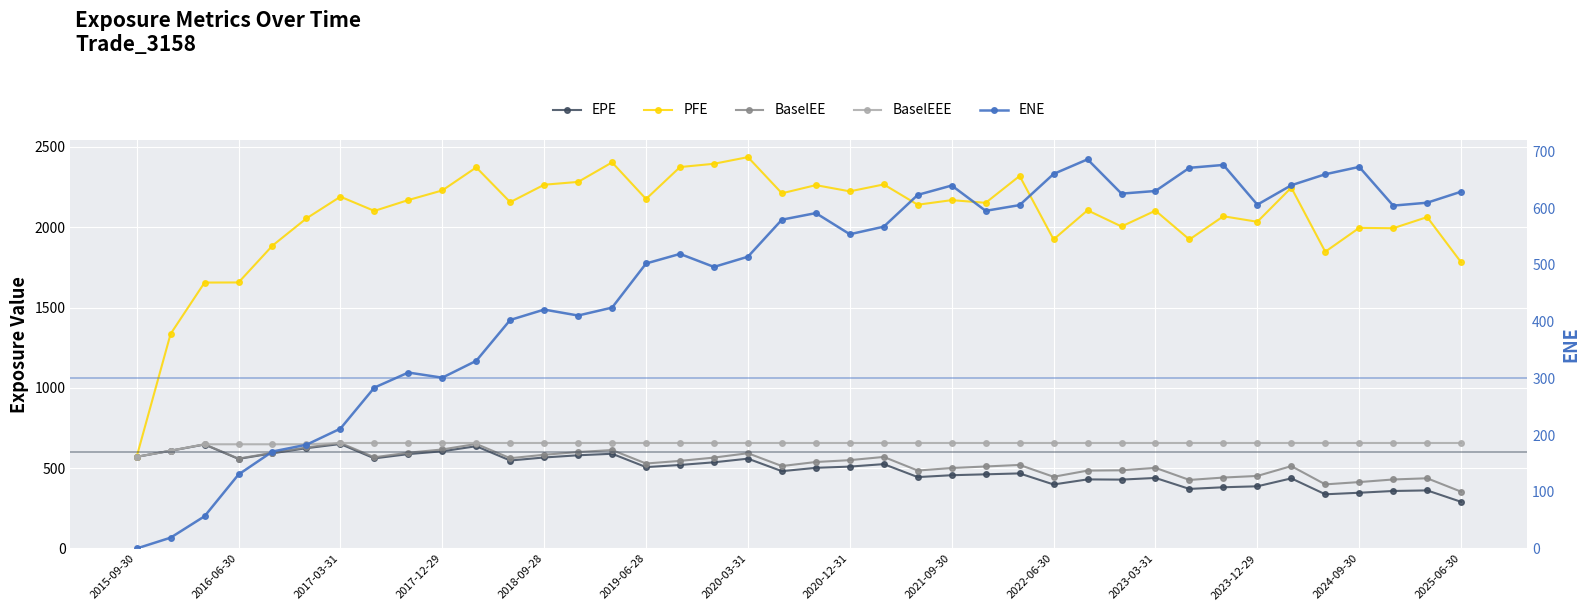

What is the difference between the highest and lowest values at 35?

1509.9